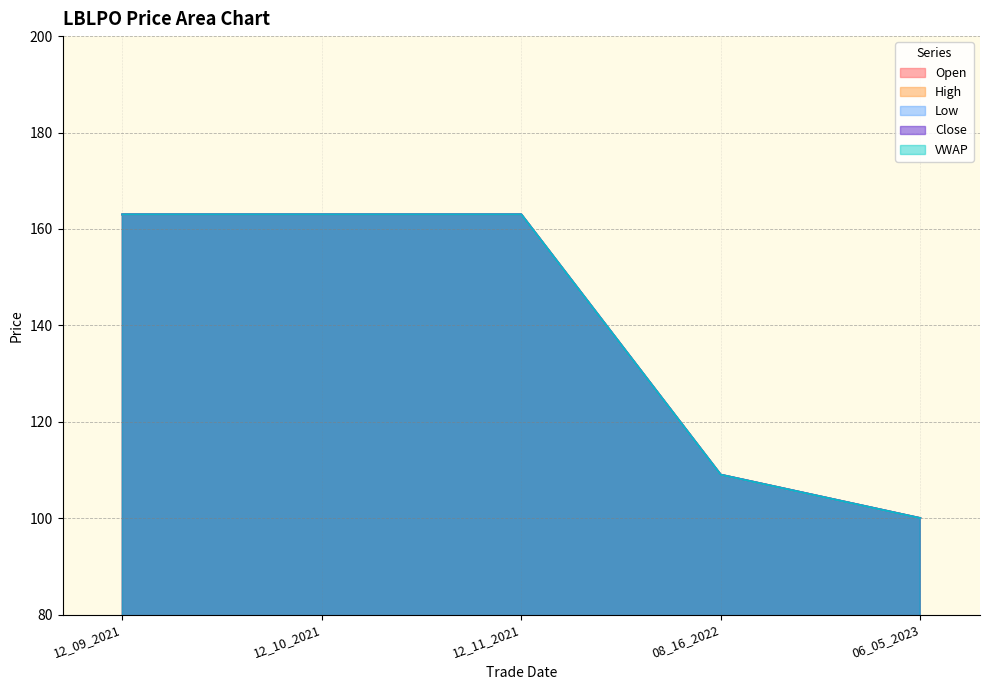

Reading right to left, what are all the values shown in this chart?

Open: 06_05_2023=100	08_16_2022=109	12_11_2021=163	12_10_2021=163	12_09_2021=163
High: 06_05_2023=100	08_16_2022=109	12_11_2021=163	12_10_2021=163	12_09_2021=163
Low: 06_05_2023=100	08_16_2022=109	12_11_2021=163	12_10_2021=163	12_09_2021=163
Close: 06_05_2023=100	08_16_2022=109	12_11_2021=163	12_10_2021=163	12_09_2021=163
VWAP: 06_05_2023=100	08_16_2022=109	12_11_2021=163	12_10_2021=163	12_09_2021=163